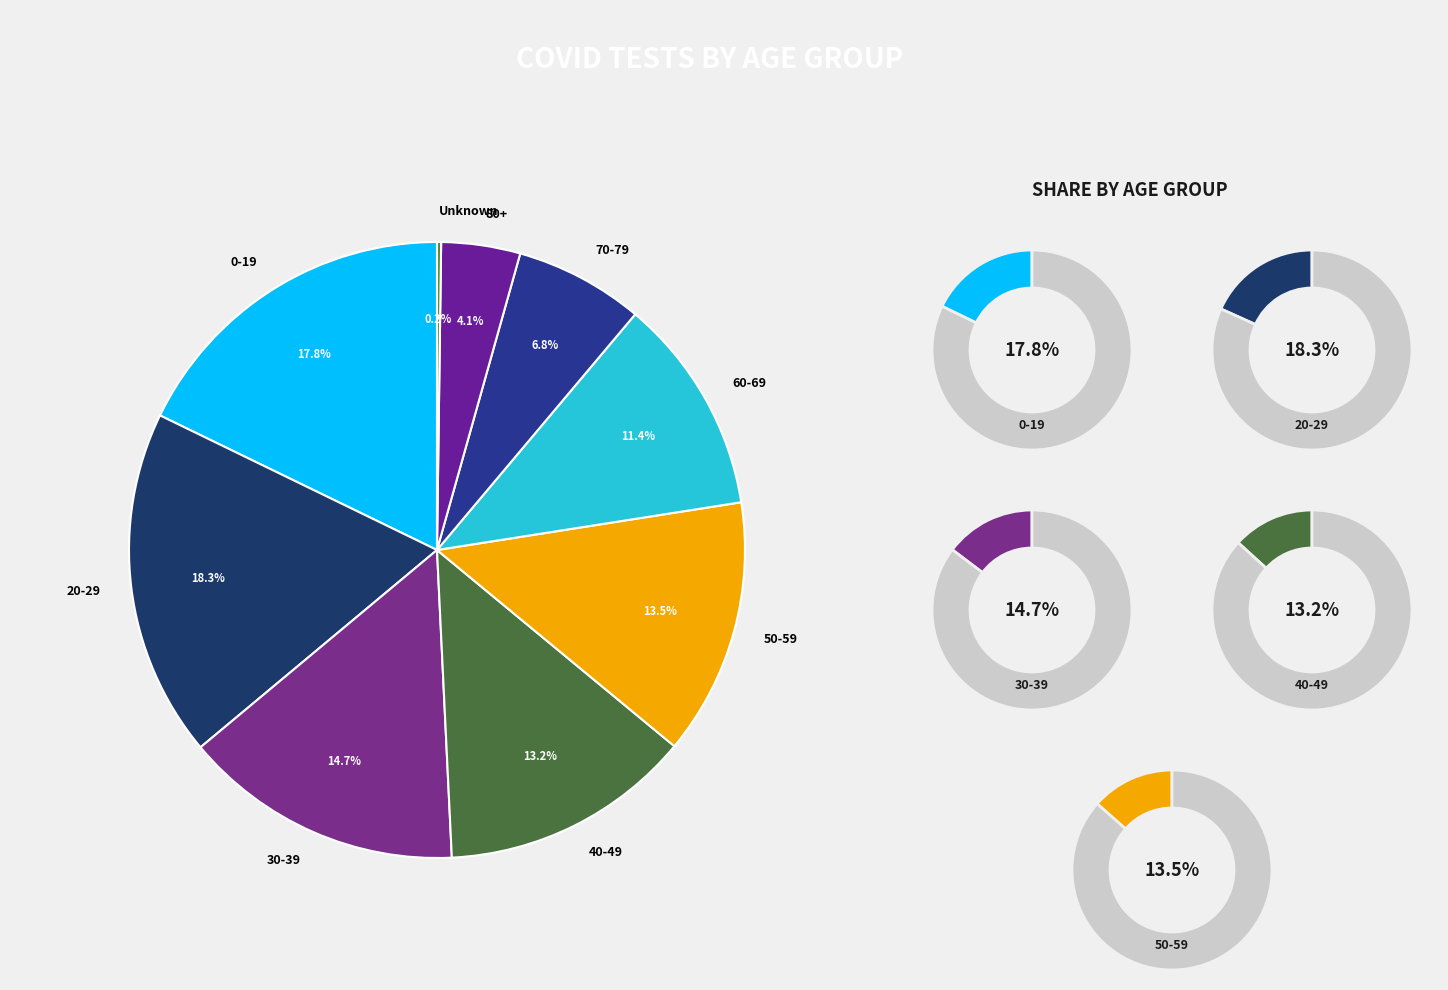

Which category has the smallest portion of the pie?

Unknown